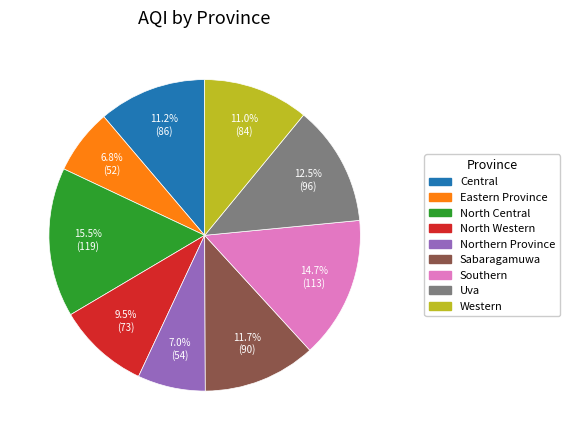

Which slice is the largest?

North Central